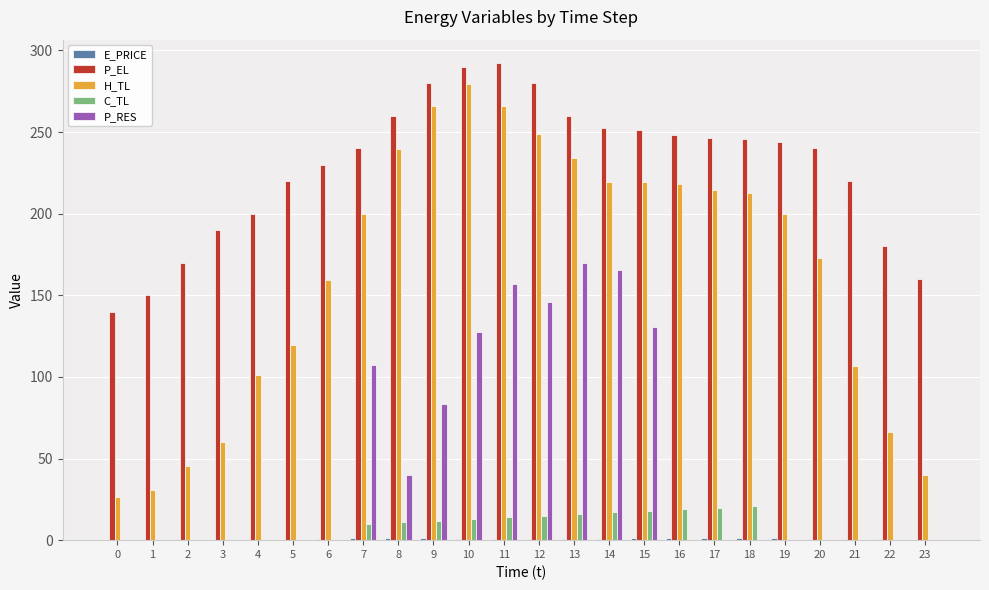

The P_RES series shows 0.0 at 23. True or false?

True